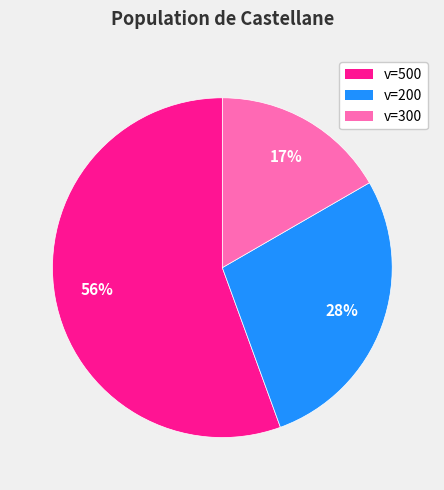

Combined, do v=500 and v=300 account for over 50%?

Yes